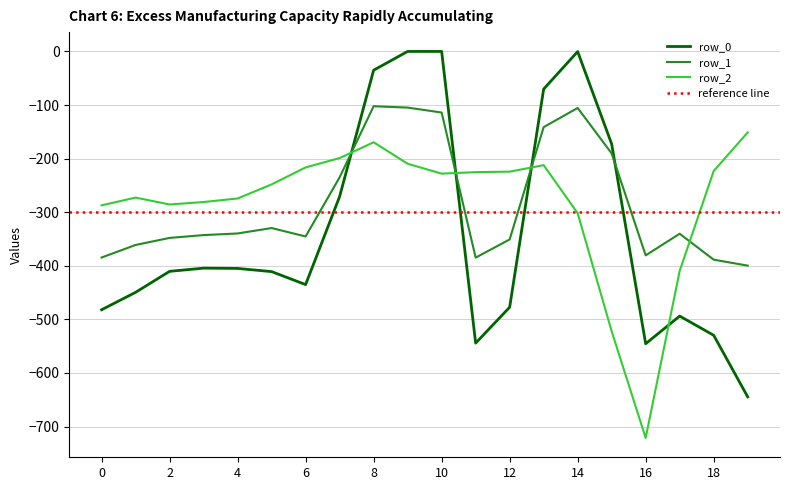

At which category is the sum across all series the highest?

8